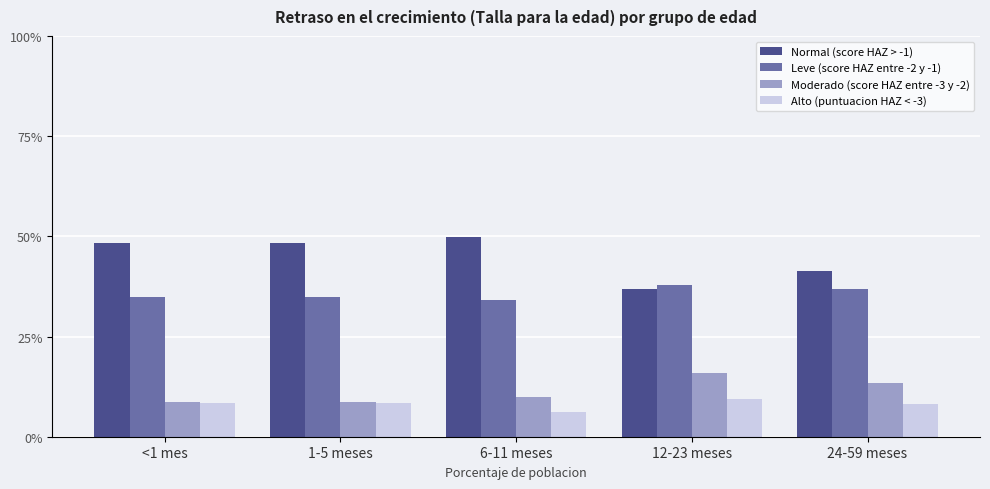

The Moderado (score HAZ entre -3 y -2) series shows 0.2 at 12-23 meses. True or false?

True